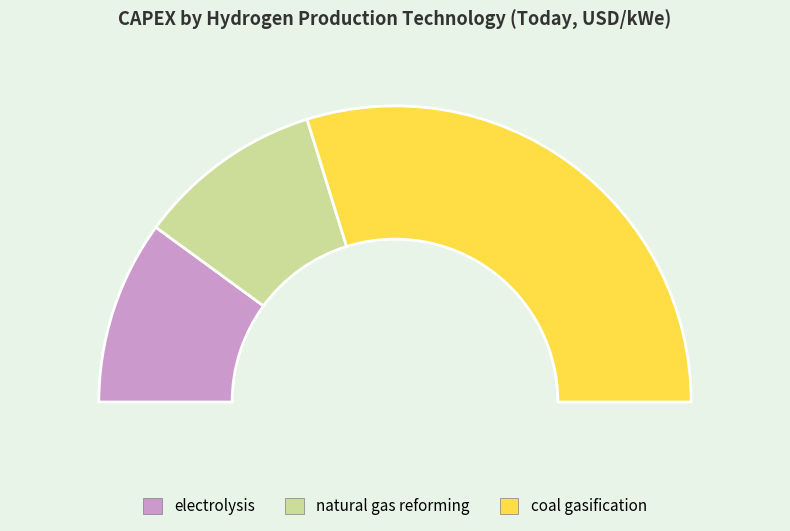

What percentage is NOT represented by coal gasification?

40.4%